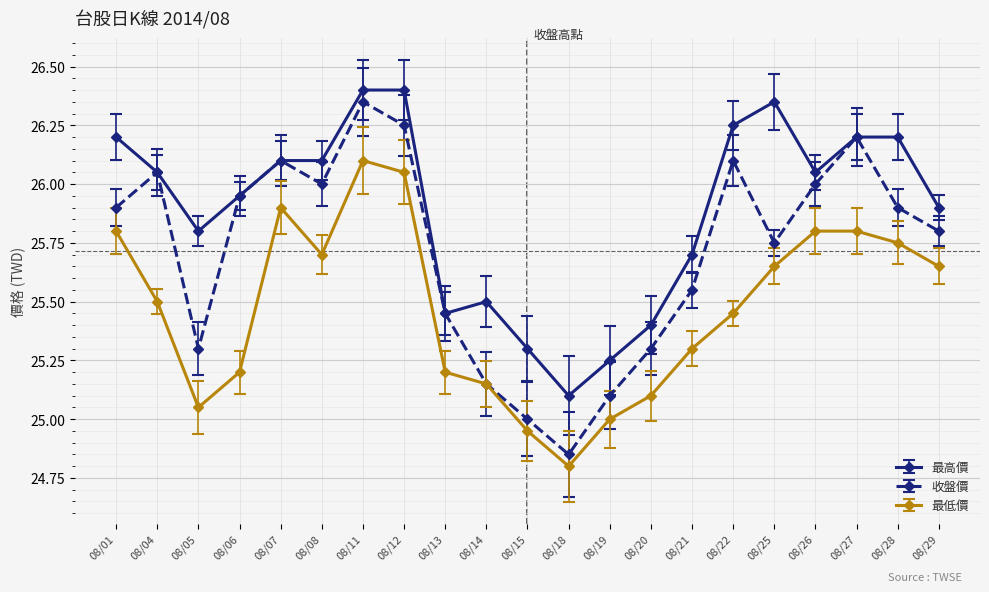

True or false: 最低價 has a value of 33.8 at 08/15.

False